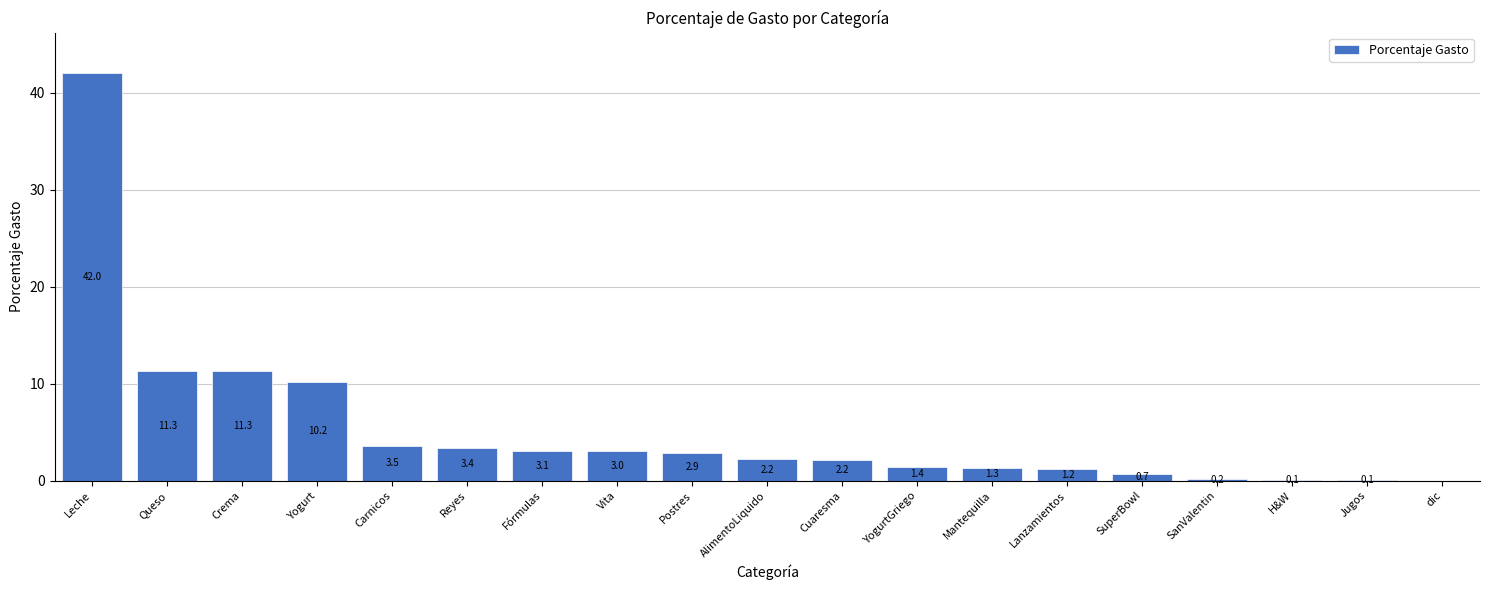

At which category does the chart reach its peak across all series?

Leche